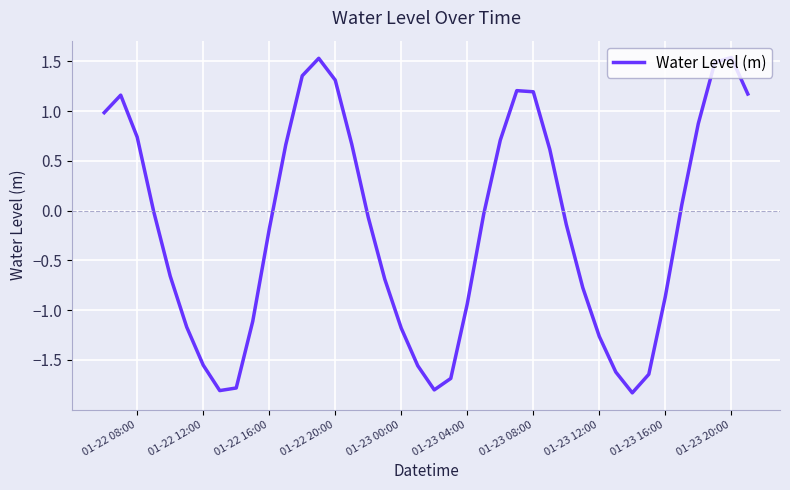

What is the minimum value shown in the chart?

-1.8